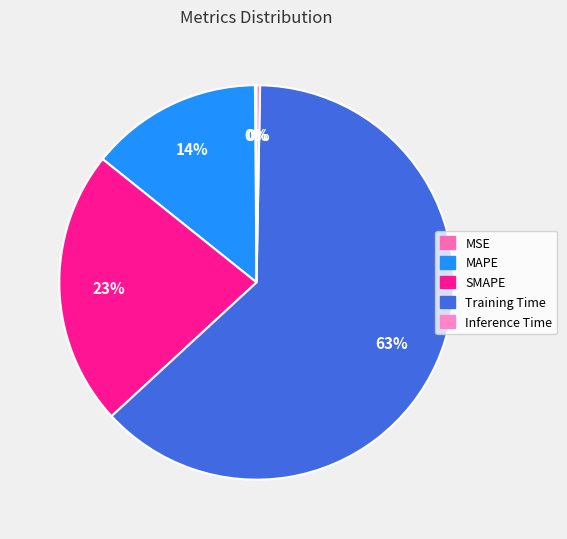

Is there any slice that represents more than half of the pie?

Yes